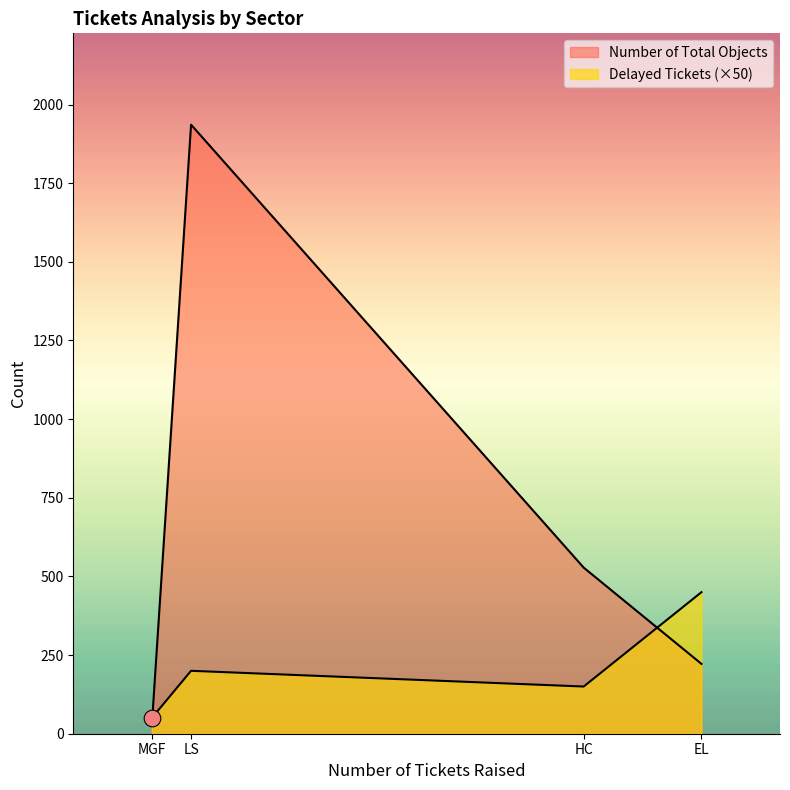

Where is the first local maximum for Delayed Tickets?

LS